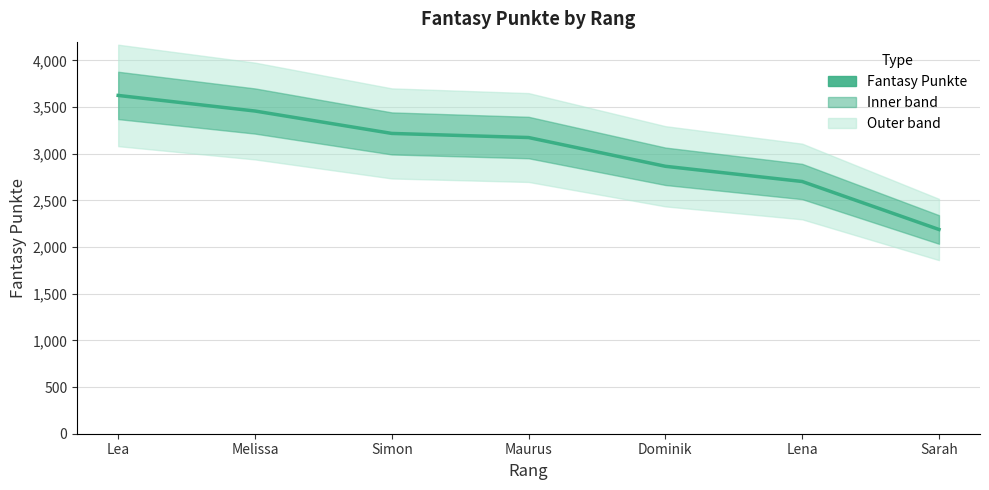

How many values are below 3173?

3